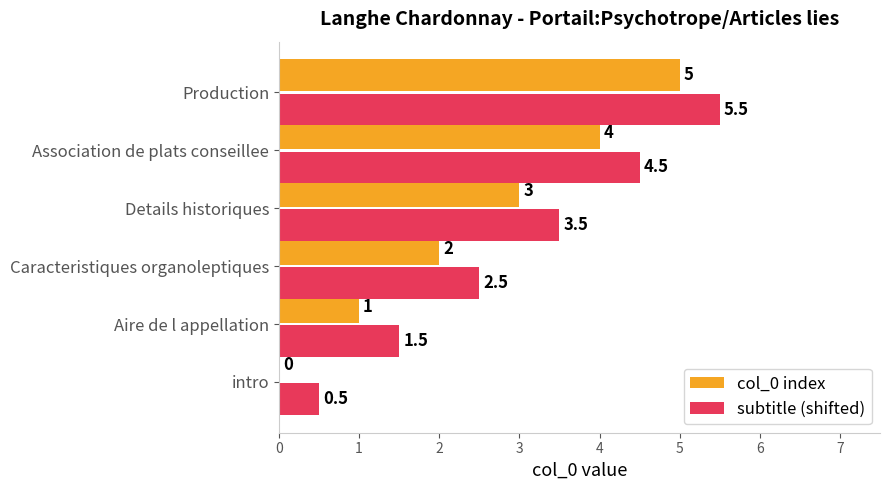

What is the approximate value of subtitle (shifted) at Details historiques?

3.5